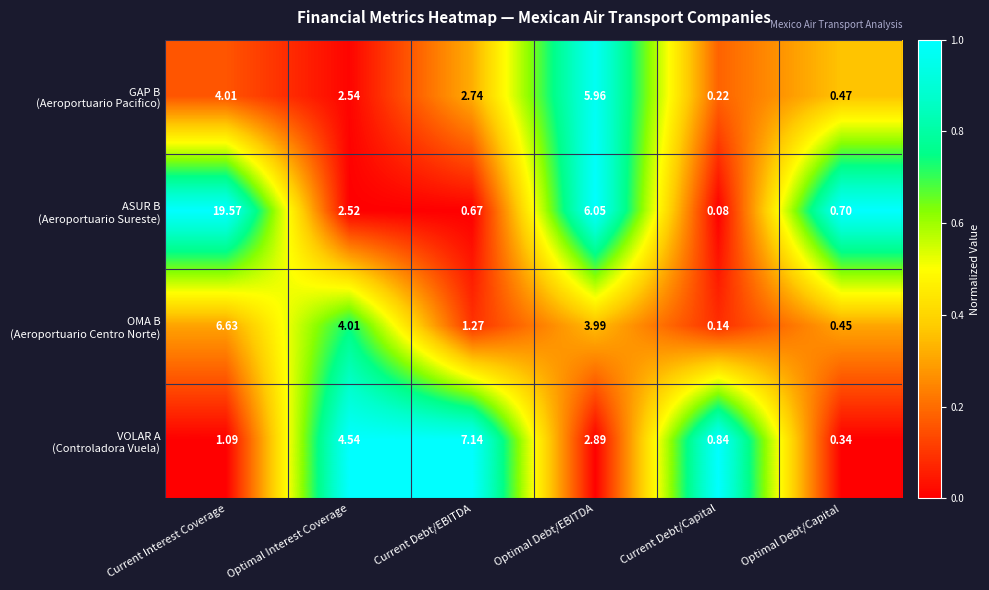

Which category has the highest value across all series?

Current Interest Coverage